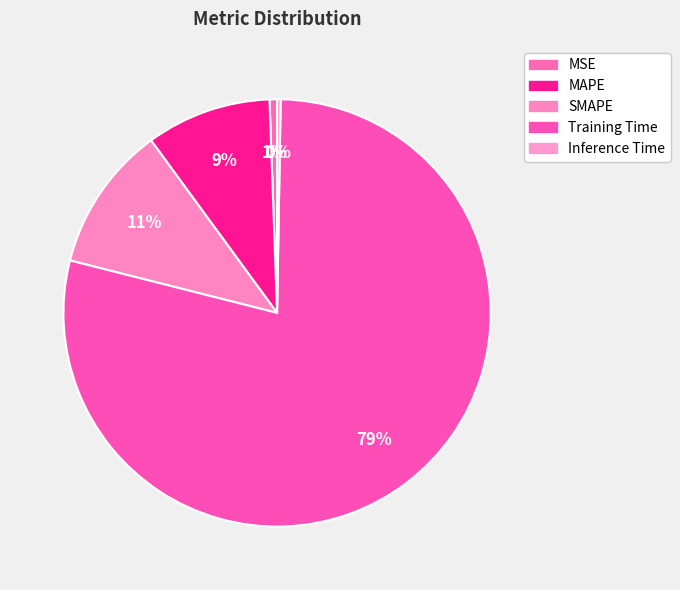

What is the smallest slice in the pie chart?

Inference Time